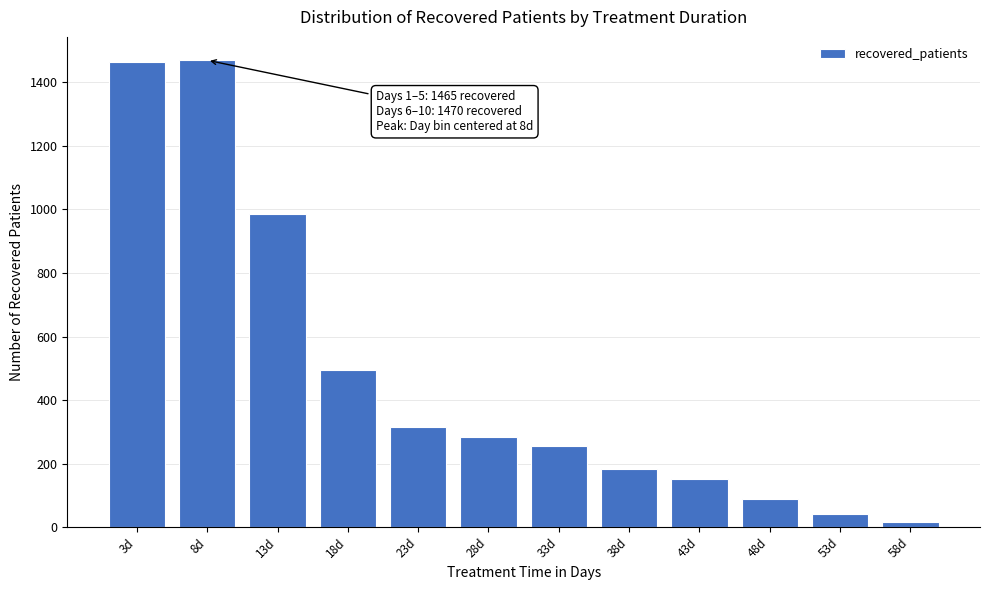

What is the label of the 10th bar from the left?

48d